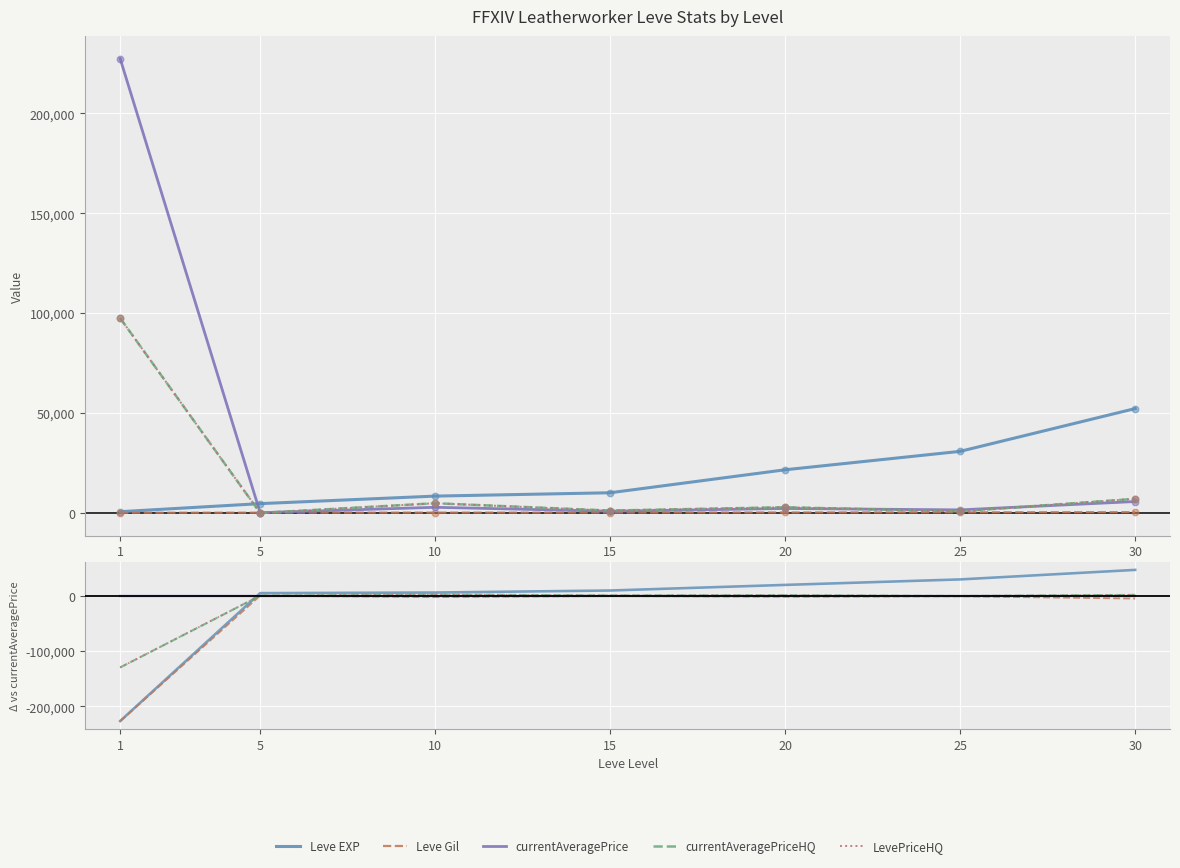

Which series has the widest spread of Y values?

Leve EXP